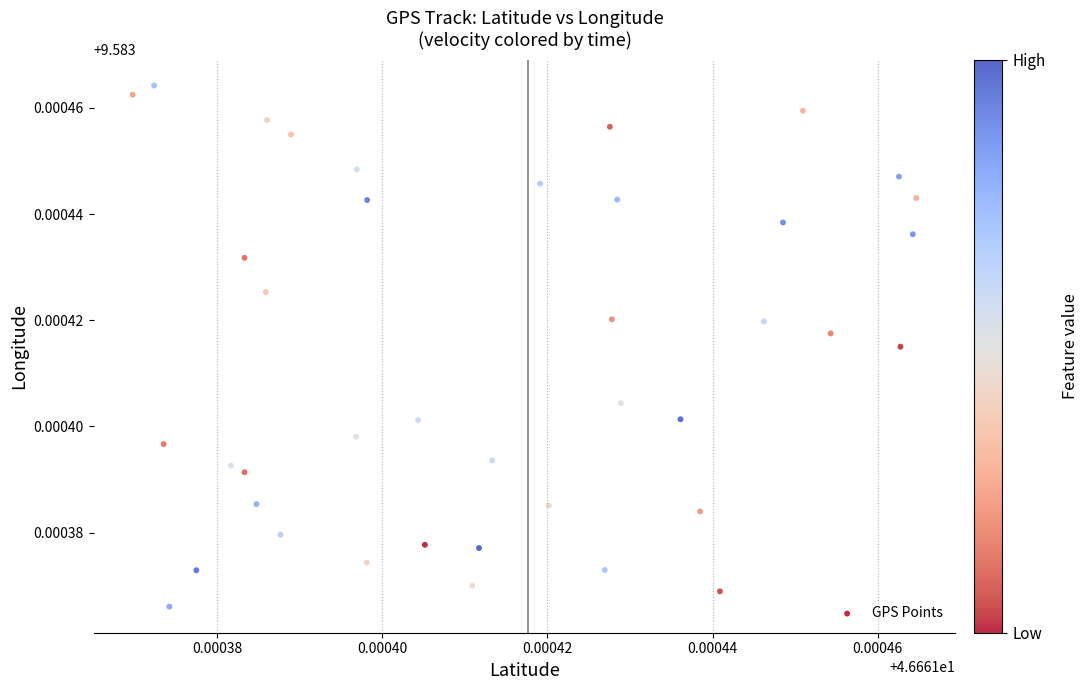

Count the number of points in this scatter plot.

40